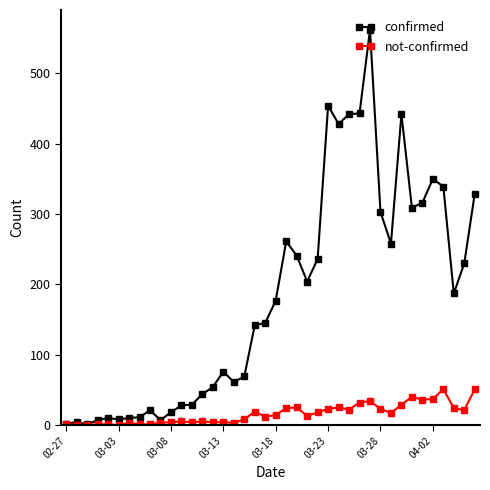

Does the chart have visible grid lines?

No